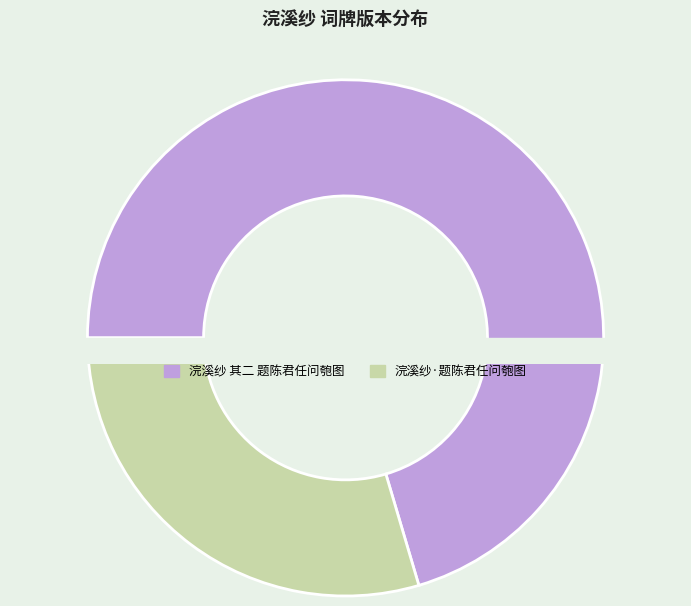

To the nearest percent, what is the average slice percentage?

50%